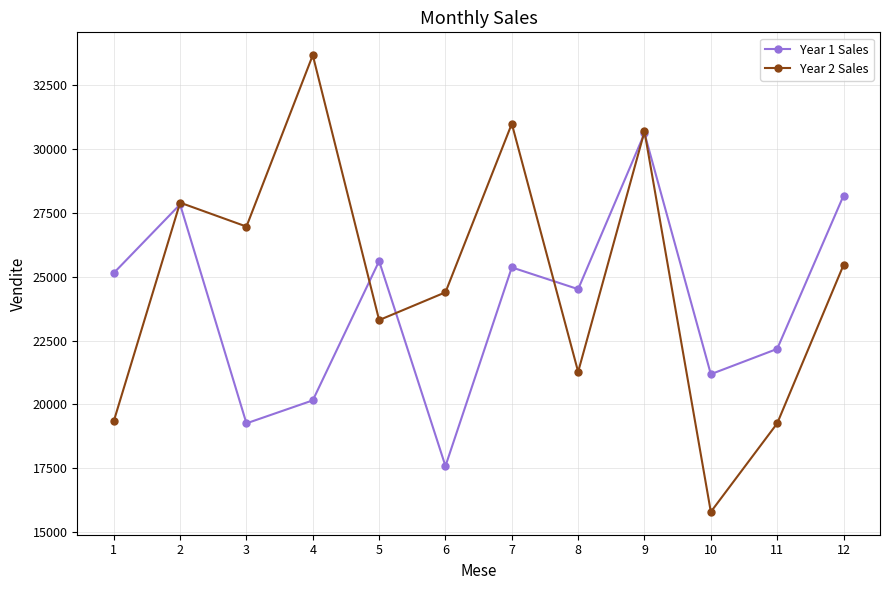

How many categories are shown in the chart?

12